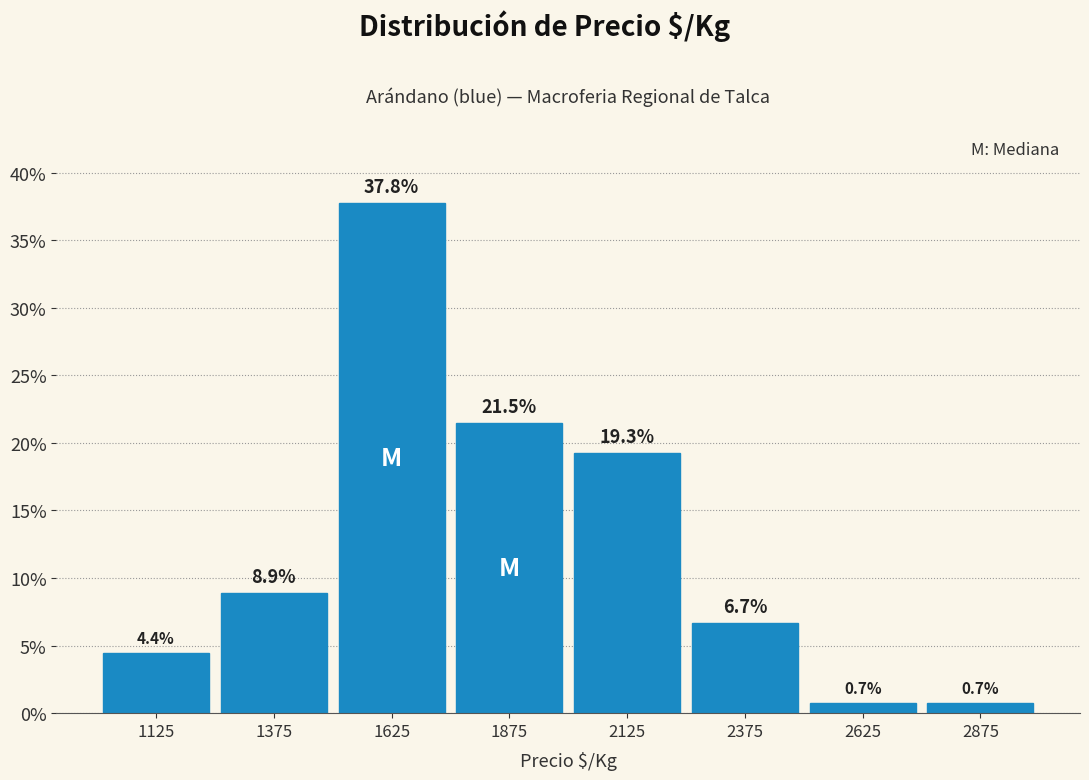

What is the height of the bar covering 1500 to 1750 on the x-axis?

37.8